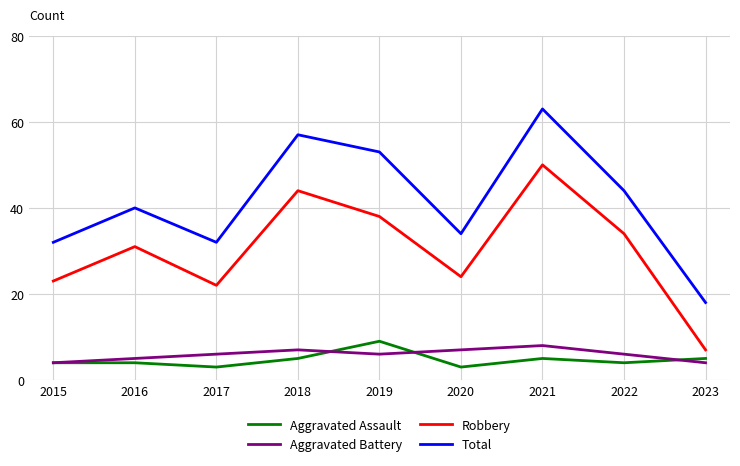

Which series changed the most between 2016 and 2023?

Robbery